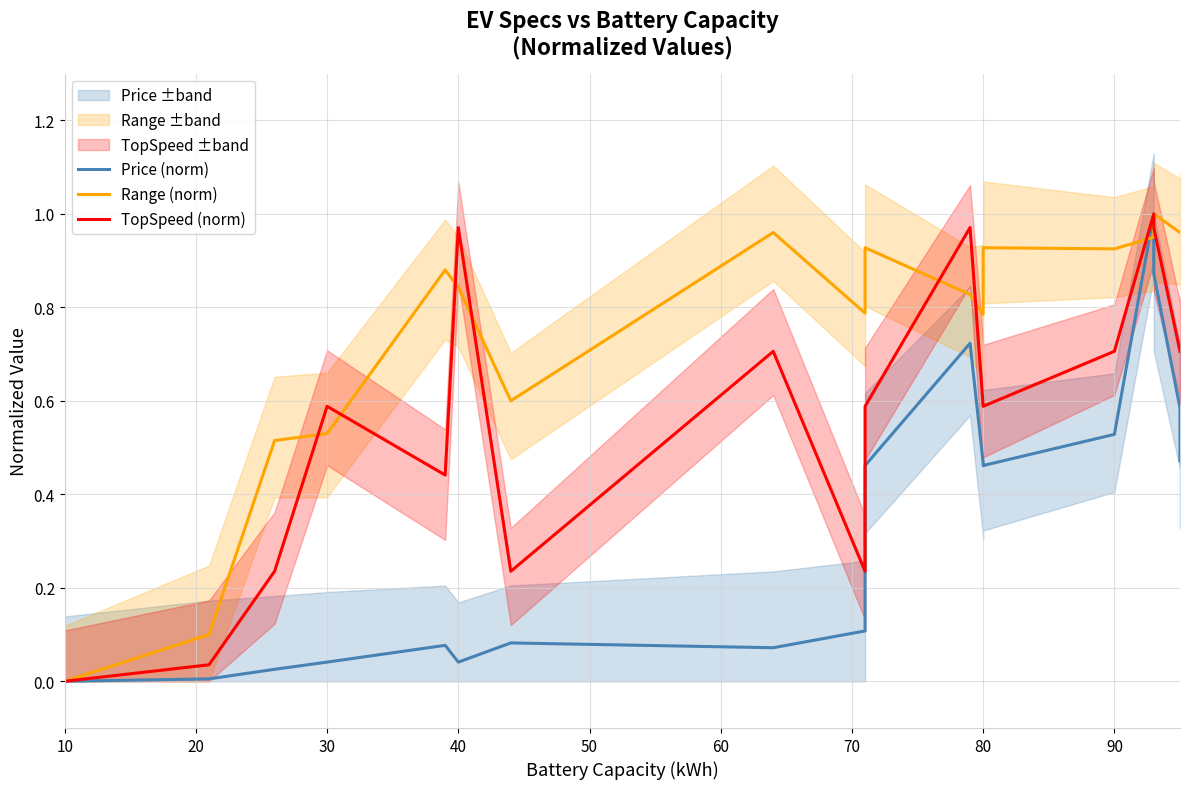

Is this an area chart (filled region under the line)?

No